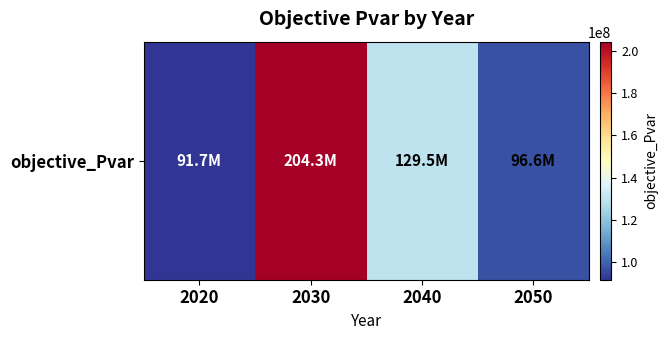

Reading right to left, list all the values displayed in this chart.

2050=96596358.3	2040=129542857.6	2030=204288323.1	2020=91662874.6